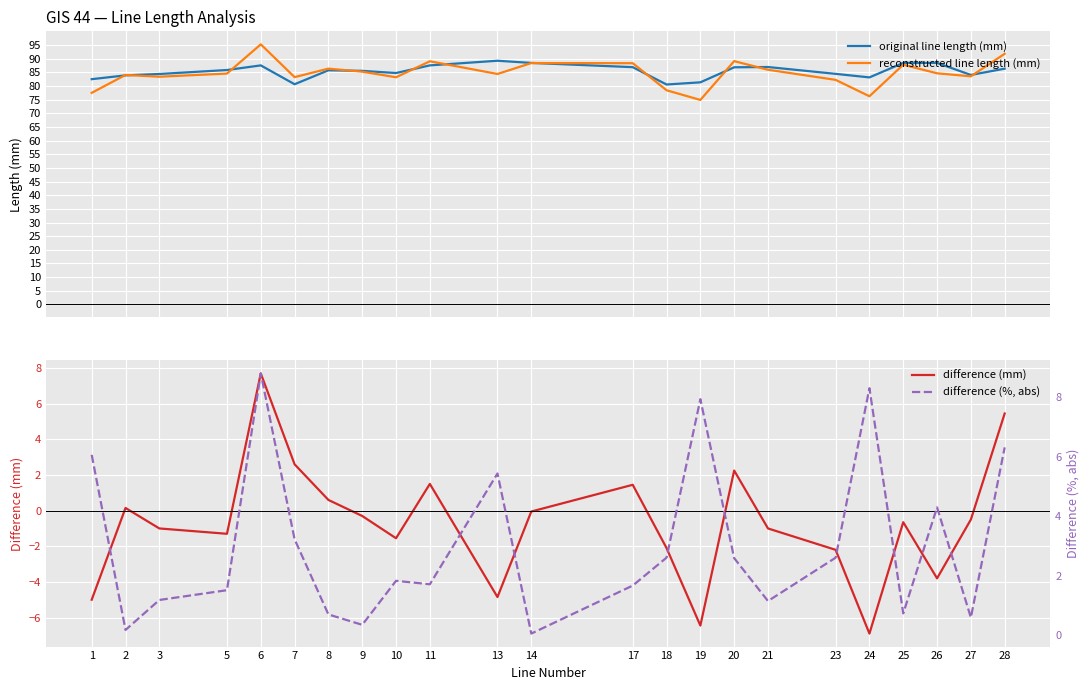

What is the spread (max minus min) of values at 18?

82.6